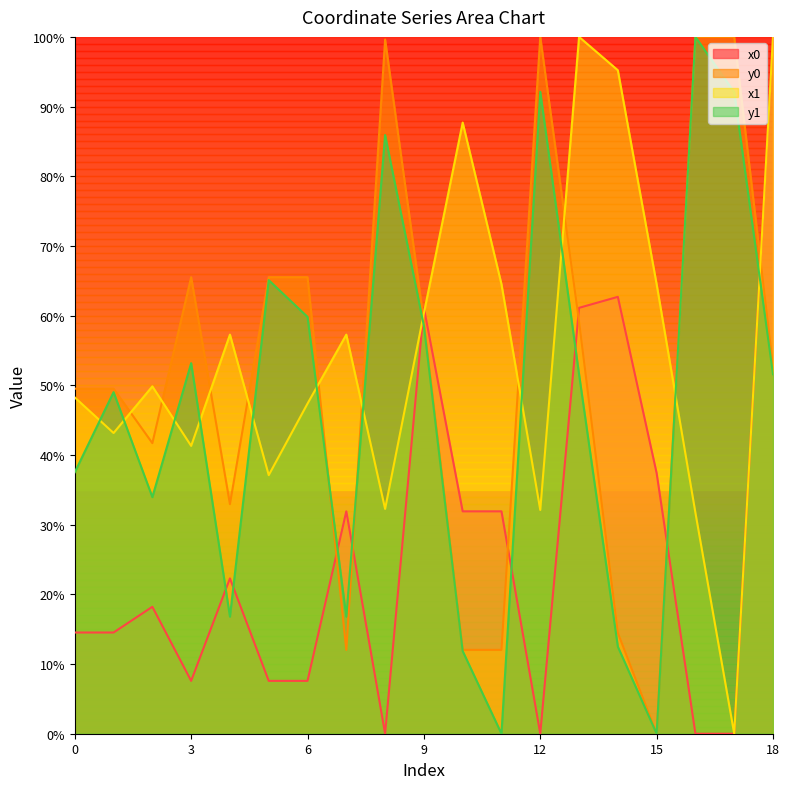

Where does the y1 series first go above 51?

3